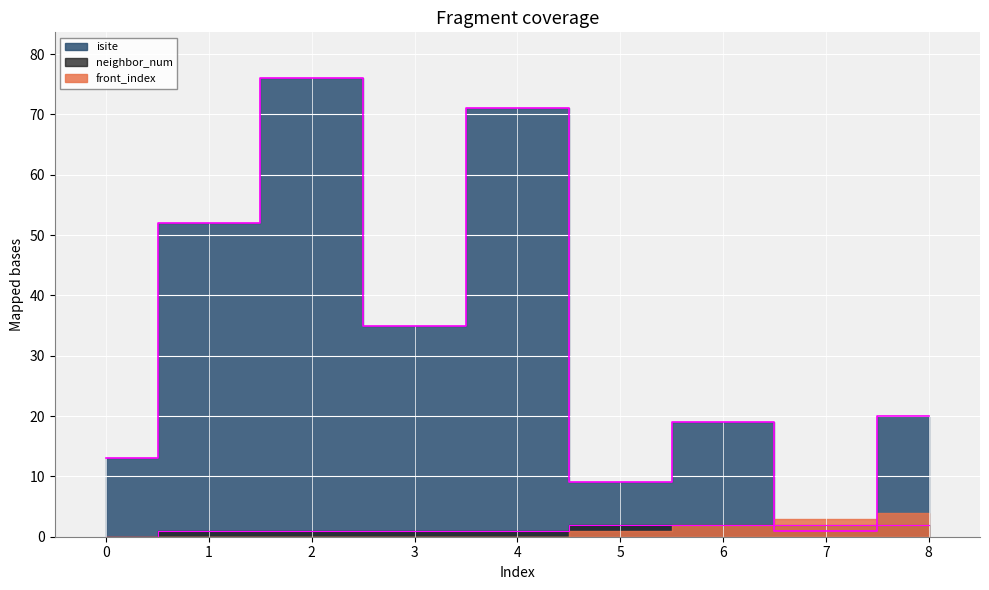

What is the average value of the neighbor_num series?

1